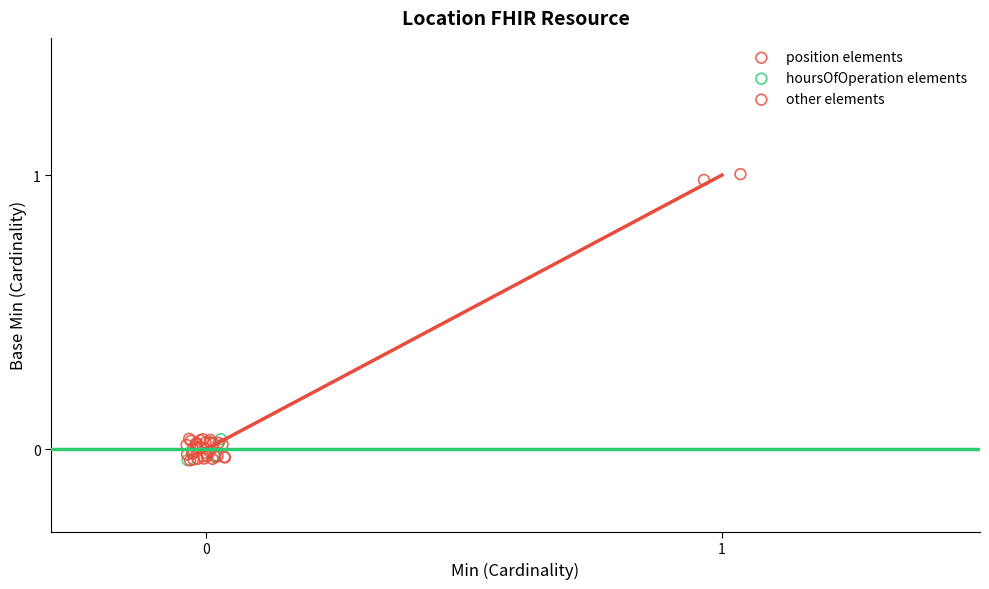

Which series reaches the maximum Y coordinate?

other elements